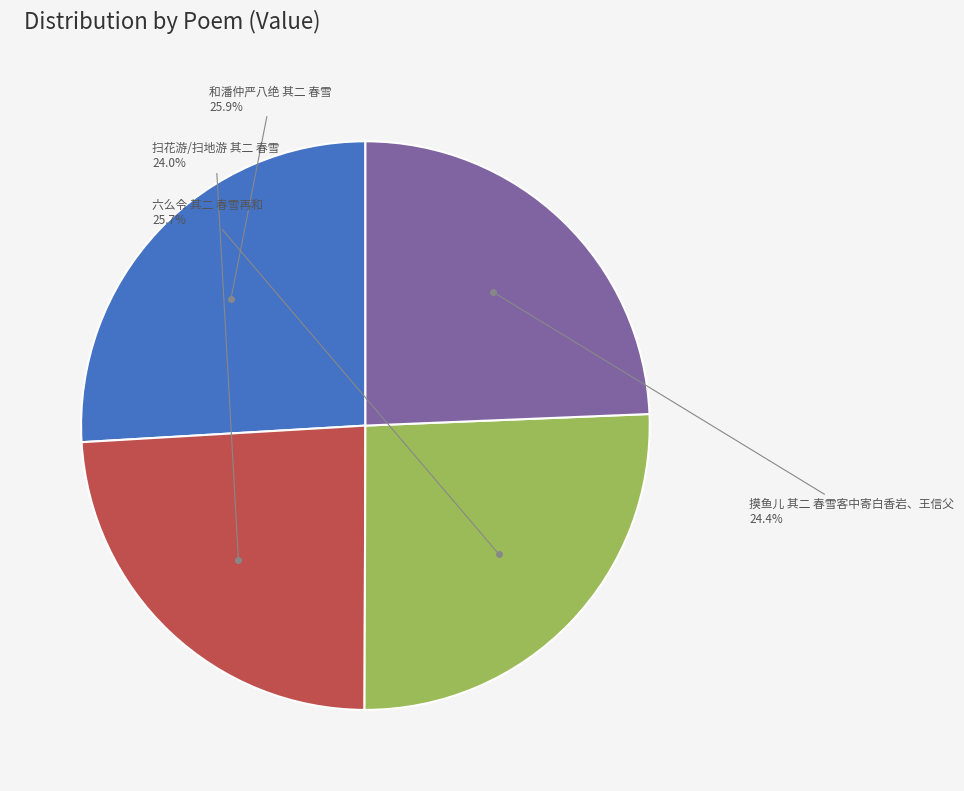

Is there a majority slice in this chart?

No